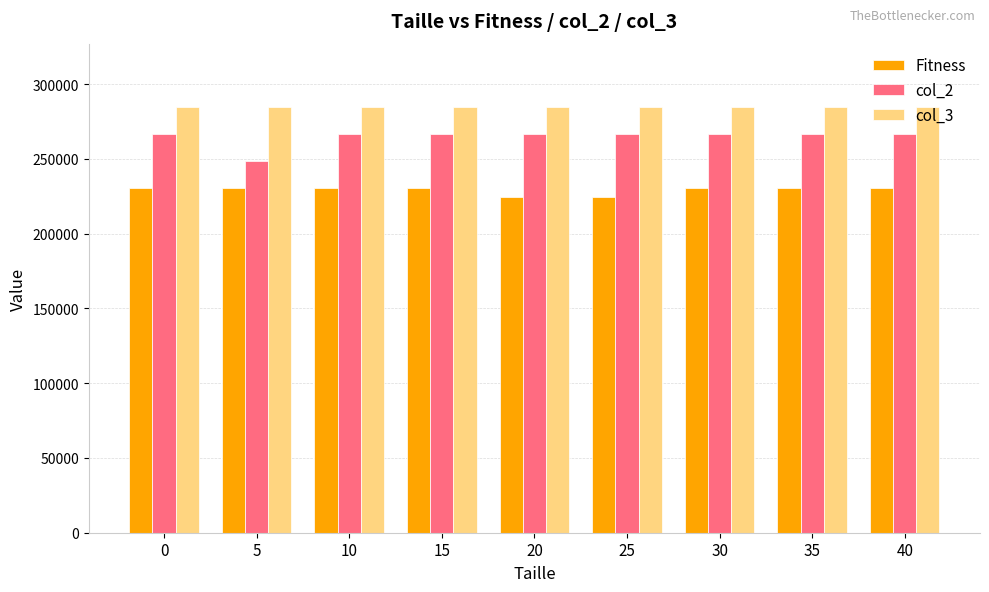

Which series changed the most between 20 and 30?

Fitness